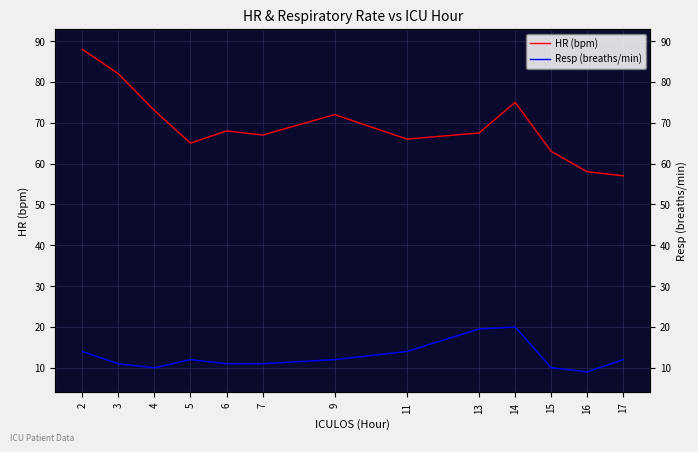

Rank the series at 3 from highest to lowest value.

HR (bpm), Resp (breaths/min)